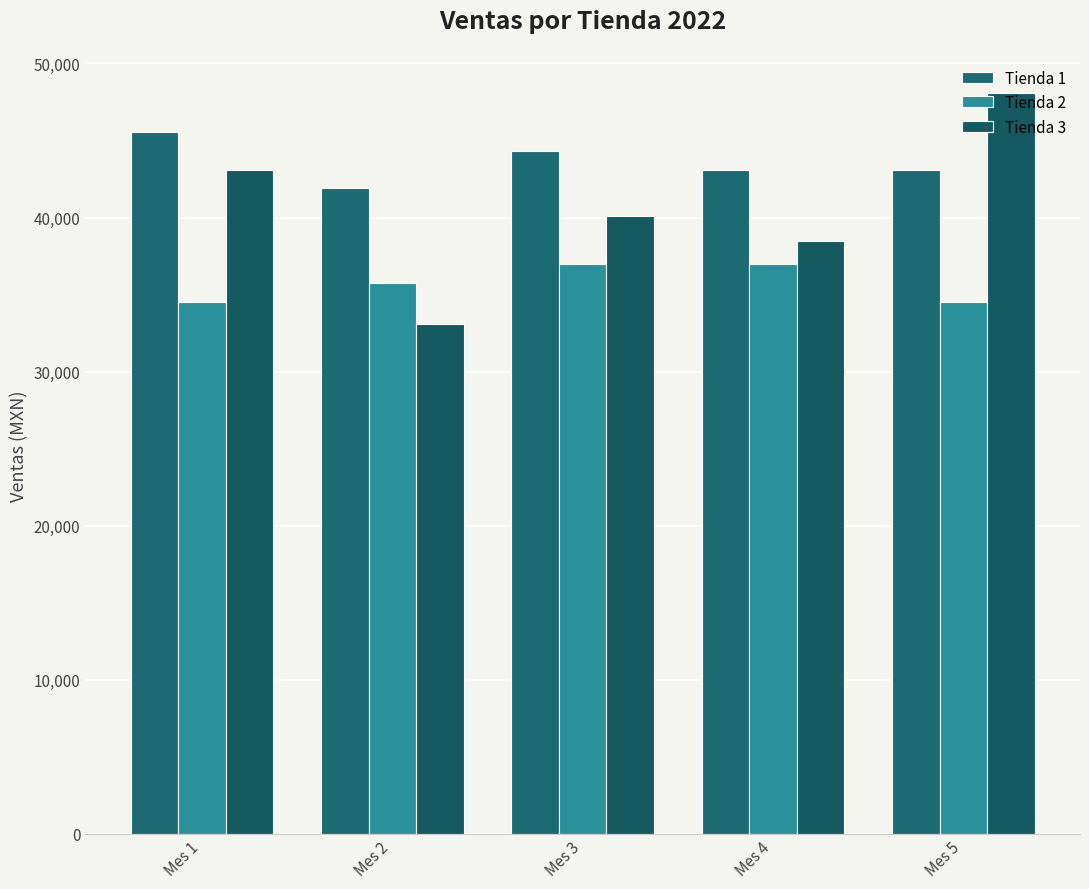

Where does the Tienda 2 series first go above 35725?

Mes 2